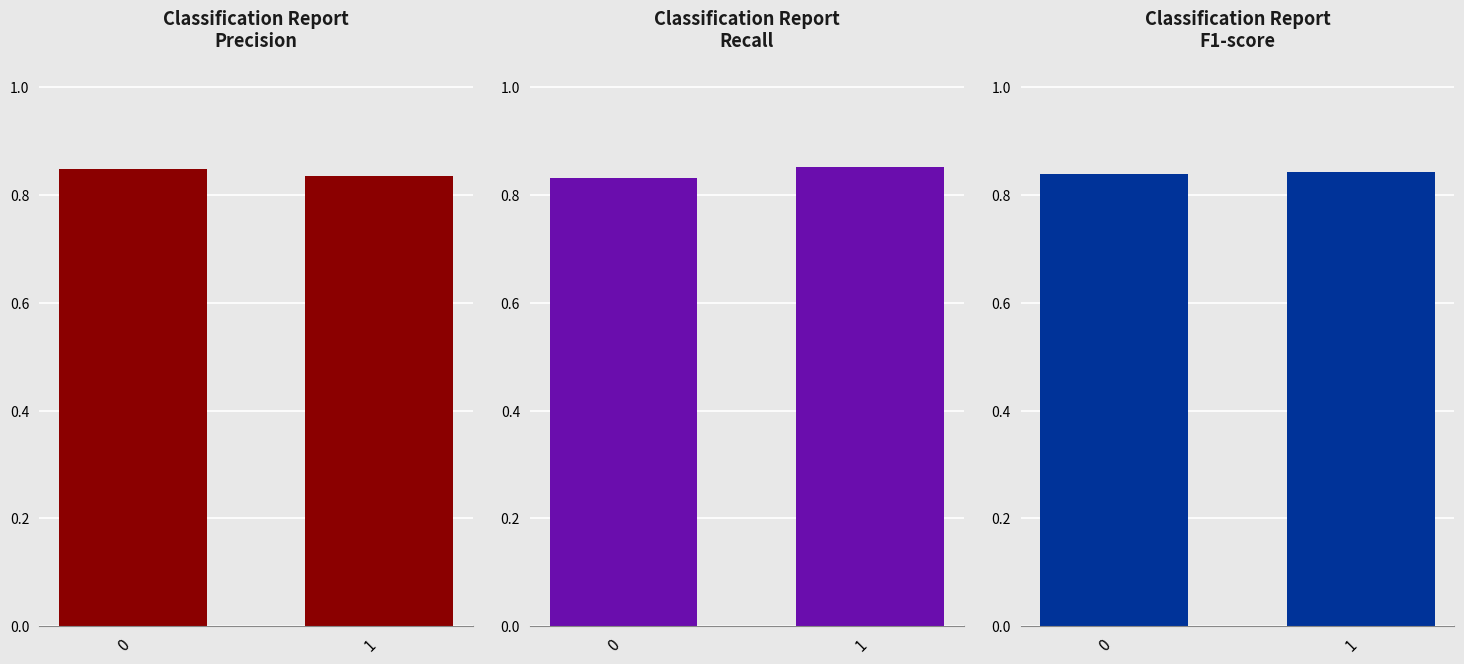

The value of precision at 0 is 0.8. True or false?

True